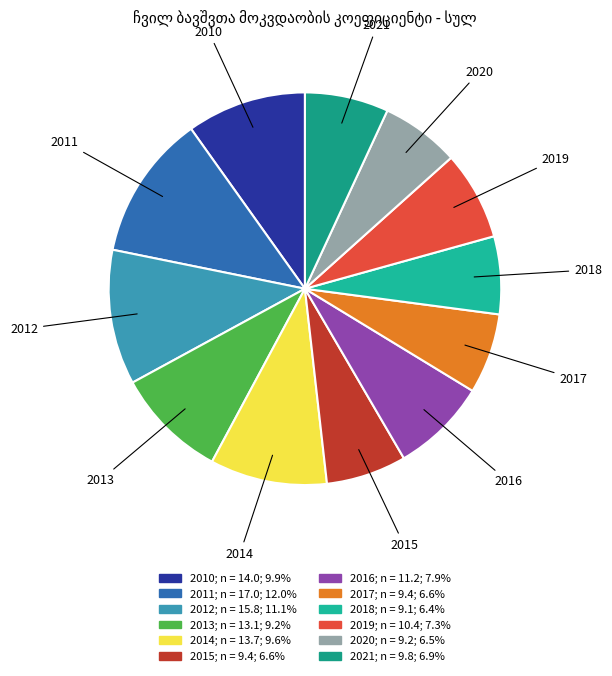

Count the number of slices in the pie.

12